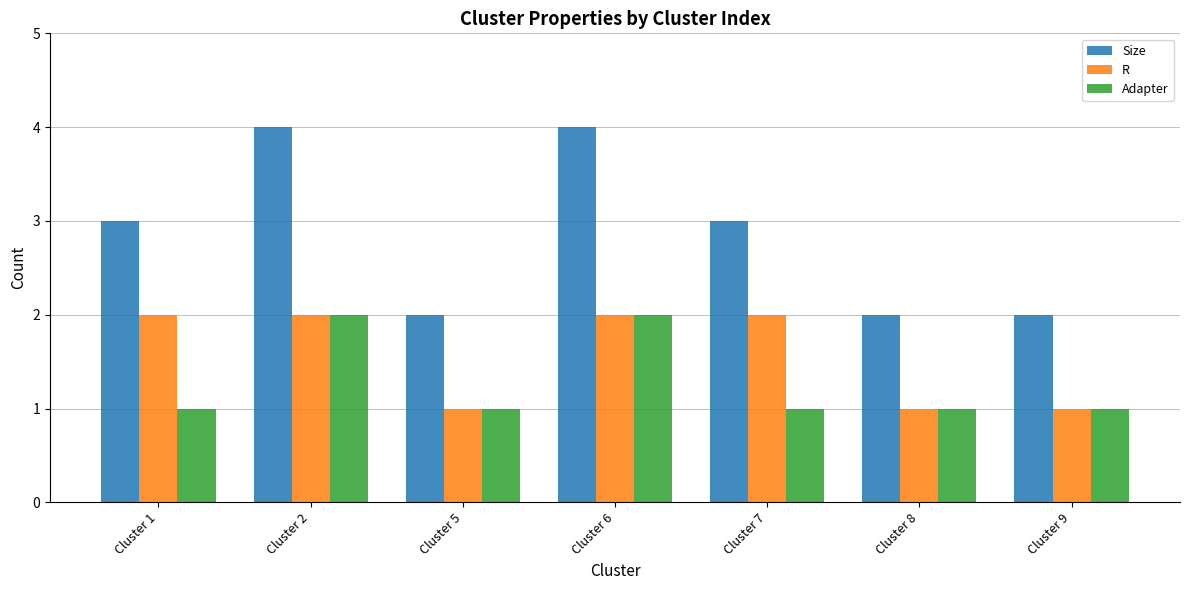

The Size series shows 1 at Cluster 6. True or false?

False